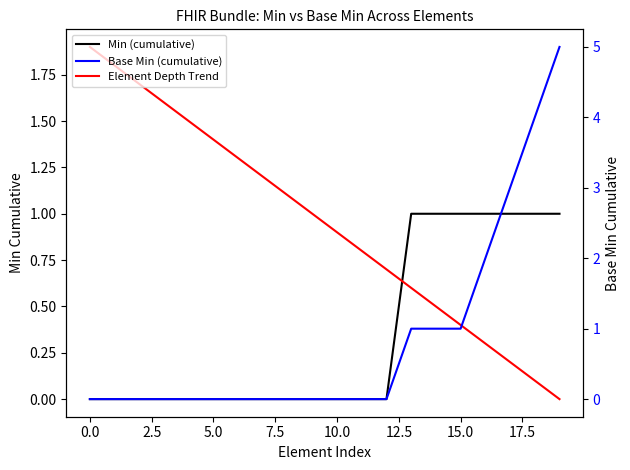

Between 5.0 and 15, which is larger?

15